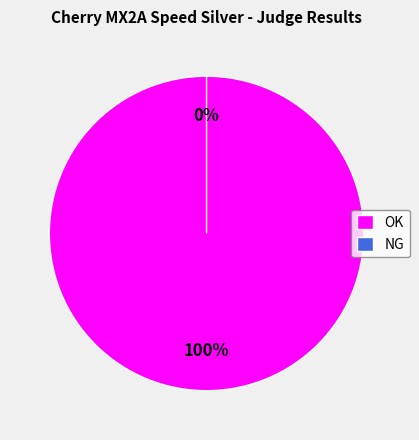

What is the change in value from OK to NG?

-2129